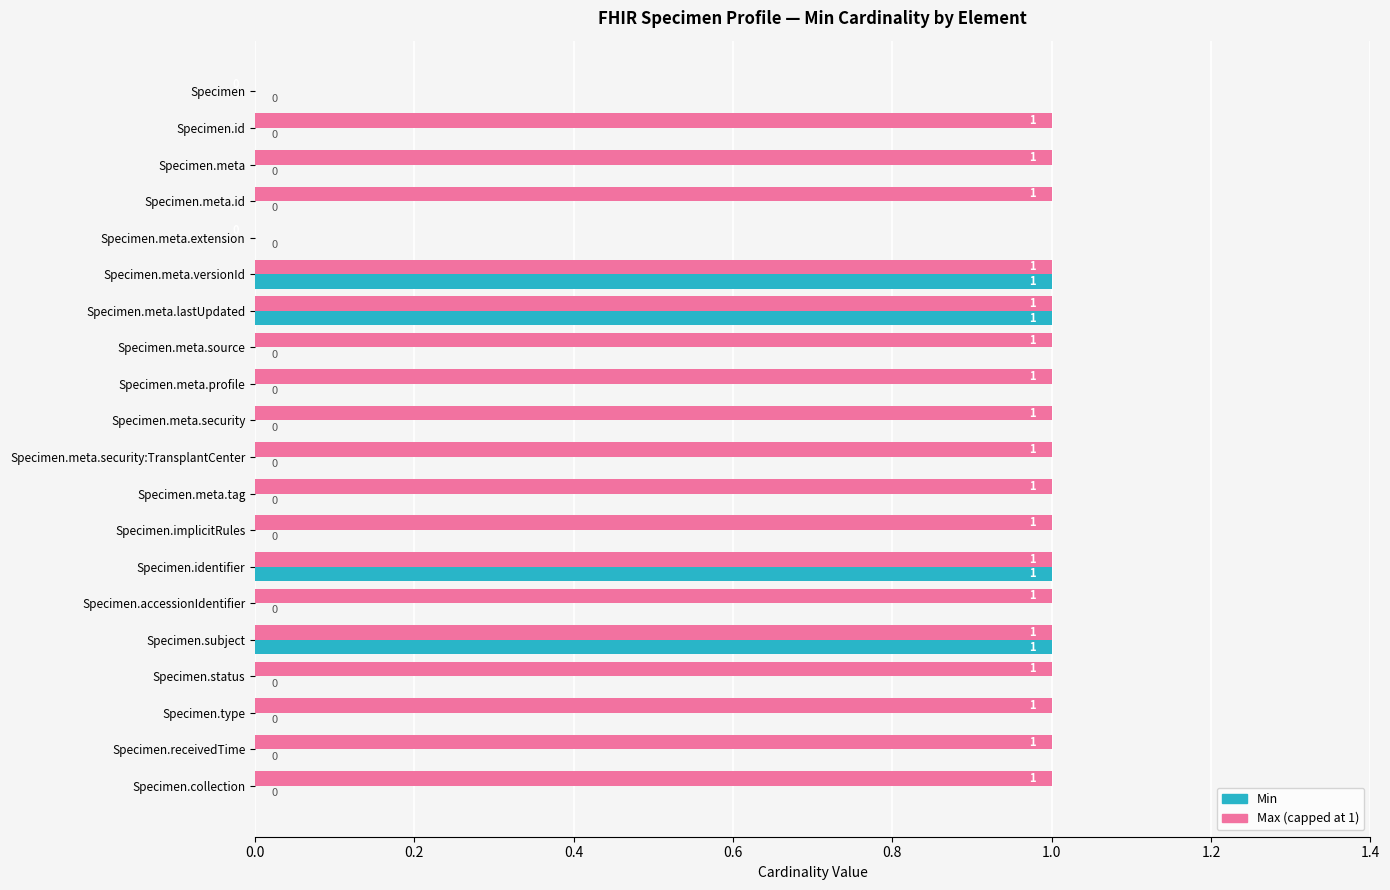

Count the number of categories in the chart.

20